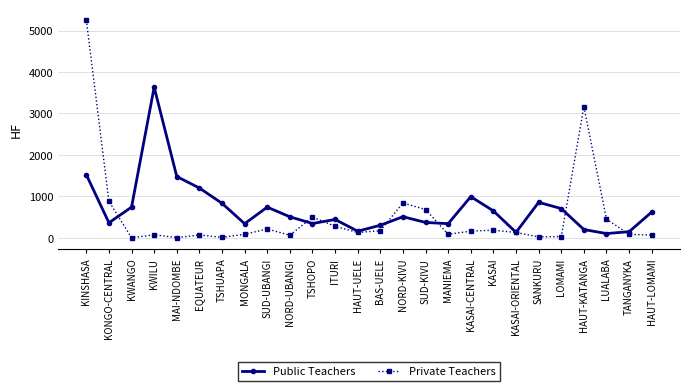

In Public Teachers, how many points are higher than both neighbors (excluding endpoints)?

6